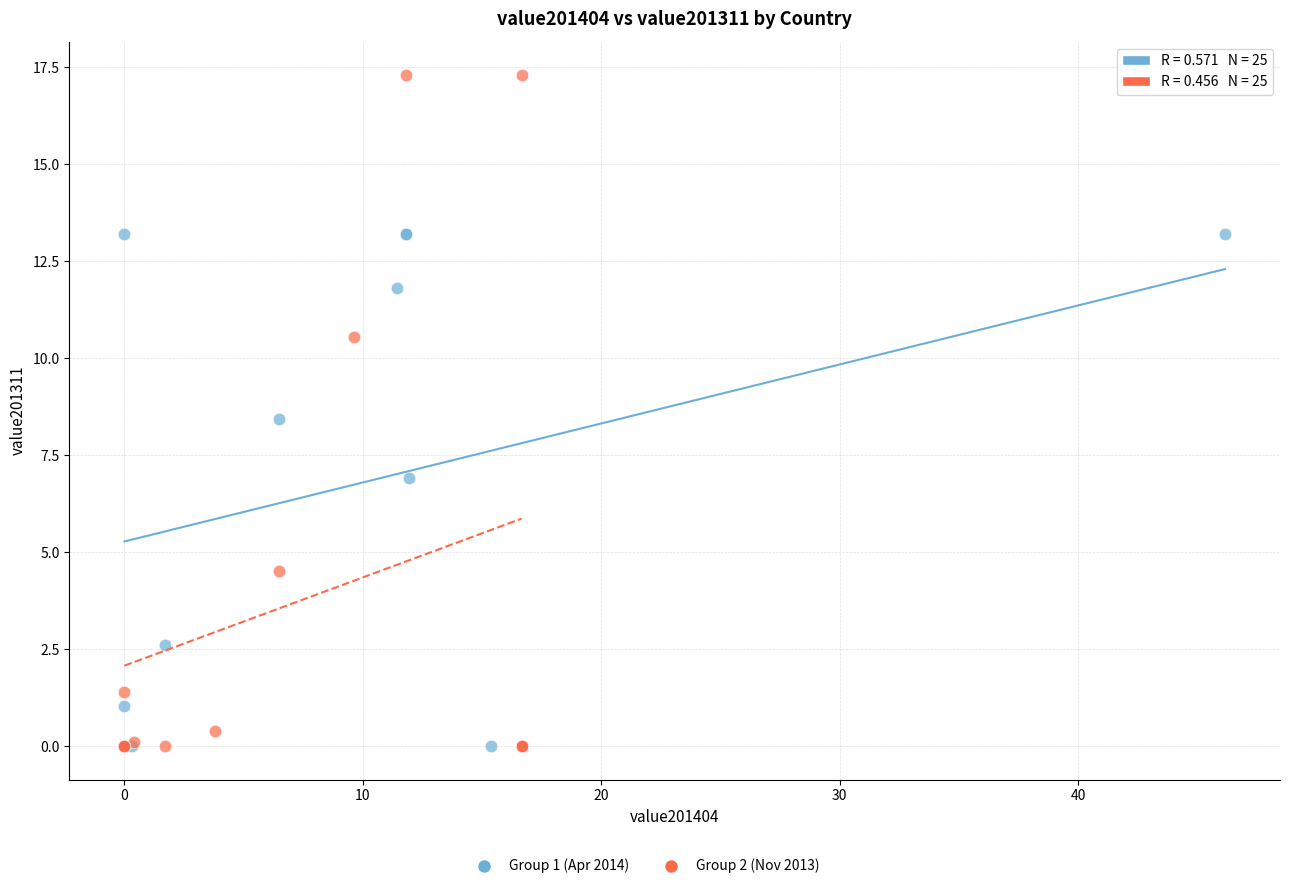

Which series has the widest spread of Y values?

Group 2 (Nov 2013)